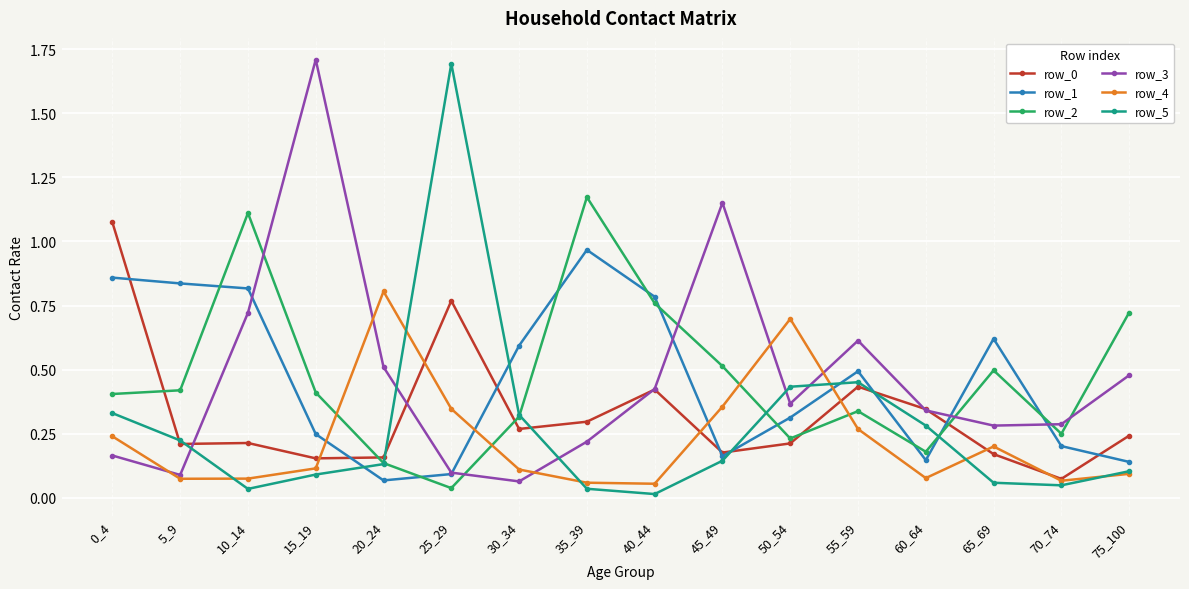

True or false: row_0 has a value of 0.3 at 40_44.

False